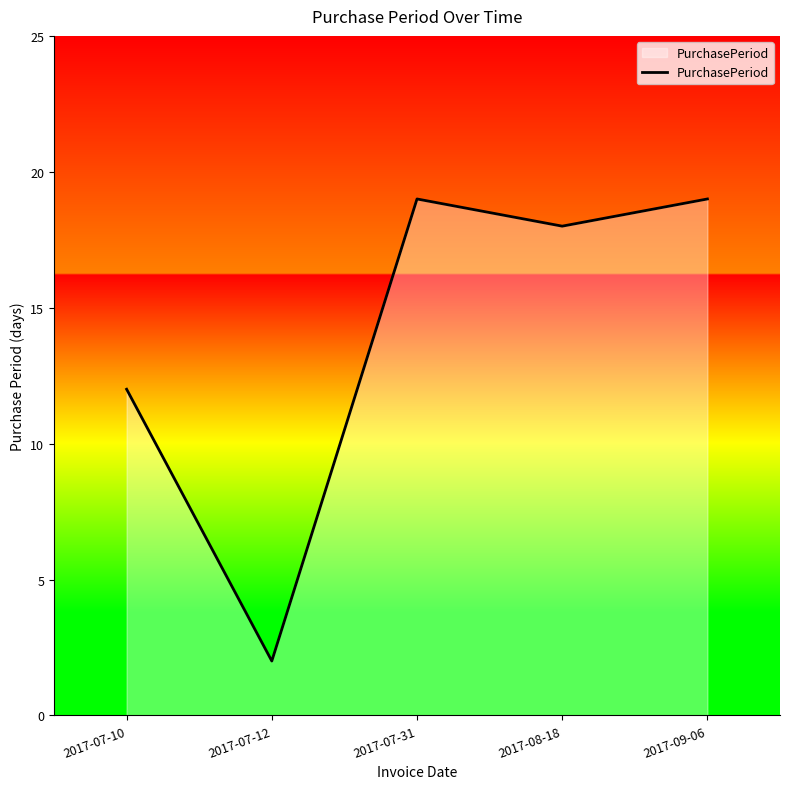

The chart shows a value of 11 at 2017-09-06. True or false?

False